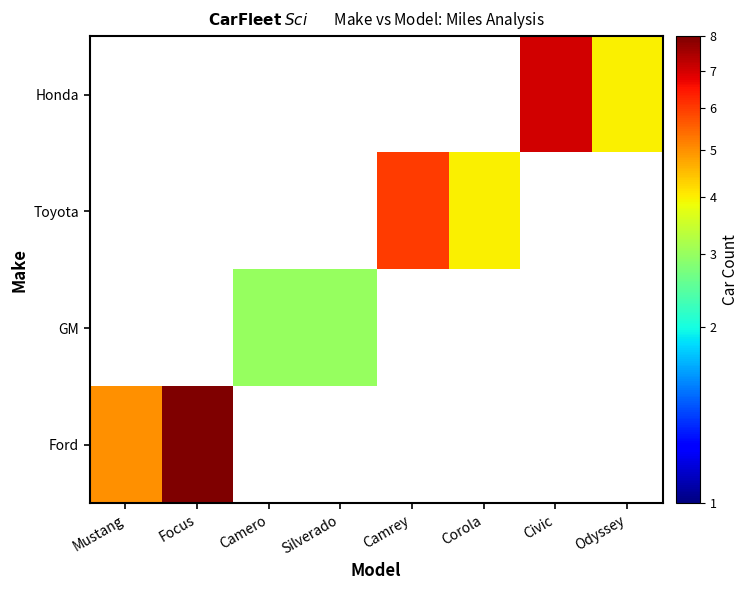

What is the maximum value shown in the chart?

8.0